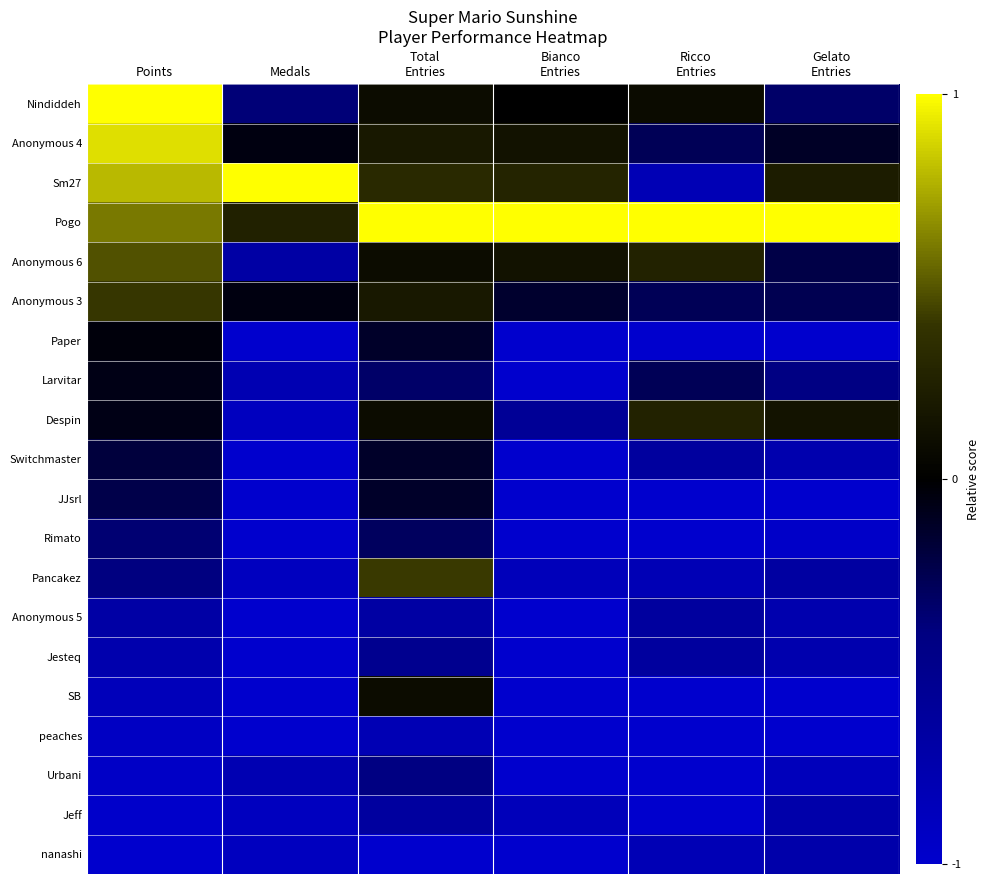

Reading right to left, extract all data points from this chart.

Nindiddeh: Gelato
Entries=-0.3	Ricco
Entries=0.1	Bianco
Entries=0.0	Total
Entries=0.1	Medals=-0.4	Points=1.0
Anonymous 4: Gelato
Entries=-0.1	Ricco
Entries=-0.3	Bianco
Entries=0.1	Total
Entries=0.2	Medals=-0.1	Points=0.9
Sm27: Gelato
Entries=0.2	Ricco
Entries=-0.8	Bianco
Entries=0.3	Total
Entries=0.3	Medals=1.0	Points=0.8
Pogo: Gelato
Entries=1.0	Ricco
Entries=1.0	Bianco
Entries=1.0	Total
Entries=1.0	Medals=0.3	Points=0.6
Anonymous 6: Gelato
Entries=-0.2	Ricco
Entries=0.3	Bianco
Entries=0.1	Total
Entries=0.1	Medals=-0.7	Points=0.5
Anonymous 3: Gelato
Entries=-0.3	Ricco
Entries=-0.3	Bianco
Entries=-0.1	Total
Entries=0.2	Medals=-0.1	Points=0.4
Paper: Gelato
Entries=-1.0	Ricco
Entries=-1.0	Bianco
Entries=-1.0	Total
Entries=-0.1	Medals=-1.0	Points=-0.0
Larvitar: Gelato
Entries=-0.4	Ricco
Entries=-0.3	Bianco
Entries=-1.0	Total
Entries=-0.3	Medals=-0.8	Points=-0.1
Despin: Gelato
Entries=0.2	Ricco
Entries=0.3	Bianco
Entries=-0.6	Total
Entries=0.1	Medals=-0.9	Points=-0.1
Switchmaster: Gelato
Entries=-0.8	Ricco
Entries=-0.6	Bianco
Entries=-1.0	Total
Entries=-0.1	Medals=-1.0	Points=-0.2
JJsrl: Gelato
Entries=-1.0	Ricco
Entries=-1.0	Bianco
Entries=-1.0	Total
Entries=-0.1	Medals=-1.0	Points=-0.2
Rimato: Gelato
Entries=-1.0	Ricco
Entries=-1.0	Bianco
Entries=-1.0	Total
Entries=-0.3	Medals=-1.0	Points=-0.4
Pancakez: Gelato
Entries=-0.7	Ricco
Entries=-0.8	Bianco
Entries=-0.9	Total
Entries=0.4	Medals=-0.9	Points=-0.4
Anonymous 5: Gelato
Entries=-0.8	Ricco
Entries=-0.6	Bianco
Entries=-1.0	Total
Entries=-0.7	Medals=-1.0	Points=-0.7
Jesteq: Gelato
Entries=-0.8	Ricco
Entries=-0.6	Bianco
Entries=-1.0	Total
Entries=-0.5	Medals=-1.0	Points=-0.8
SB: Gelato
Entries=-1.0	Ricco
Entries=-1.0	Bianco
Entries=-1.0	Total
Entries=0.1	Medals=-1.0	Points=-0.9
peaches: Gelato
Entries=-1.0	Ricco
Entries=-1.0	Bianco
Entries=-1.0	Total
Entries=-0.8	Medals=-1.0	Points=-0.9
Urbani: Gelato
Entries=-0.9	Ricco
Entries=-1.0	Bianco
Entries=-1.0	Total
Entries=-0.4	Medals=-0.8	Points=-1.0
Jeff: Gelato
Entries=-0.7	Ricco
Entries=-1.0	Bianco
Entries=-0.9	Total
Entries=-0.6	Medals=-0.9	Points=-1.0
nanashi: Gelato
Entries=-0.7	Ricco
Entries=-0.8	Bianco
Entries=-1.0	Total
Entries=-1.0	Medals=-0.9	Points=-1.0